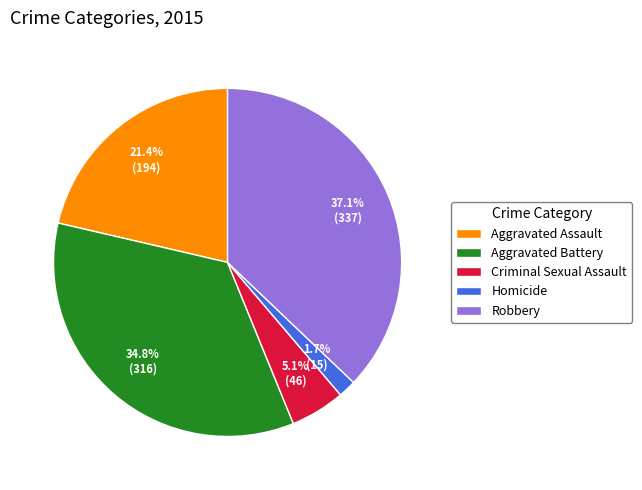

Which has a higher value, Criminal Sexual Assault or Aggravated Assault?

Aggravated Assault